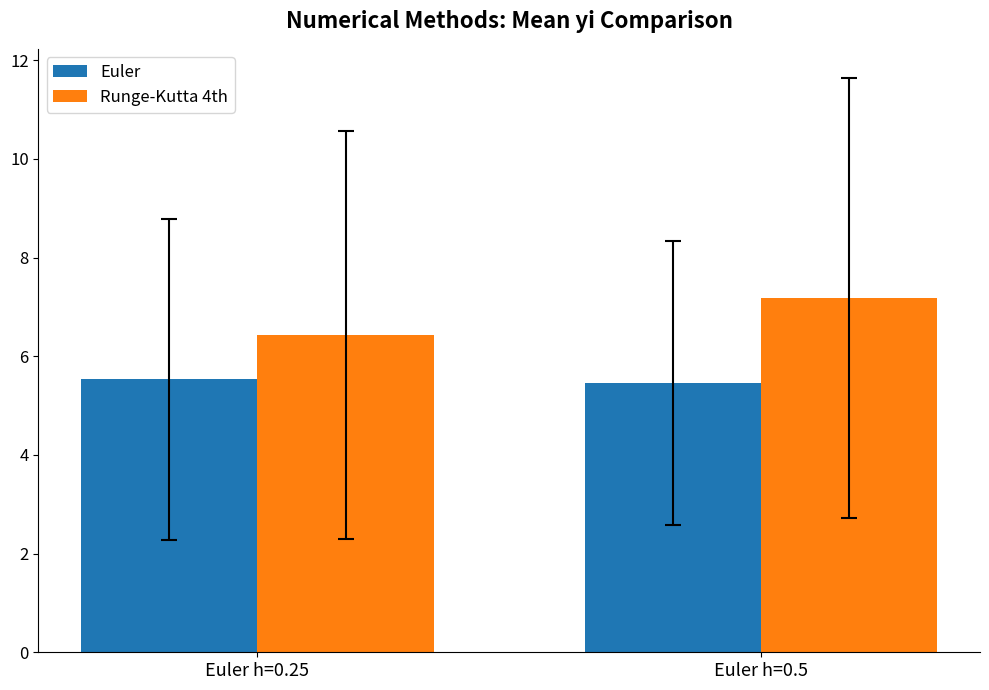

Reading left to right, list all the values displayed in this chart.

Euler: 5.5	5.5
Runge-Kutta 4th: 6.4	7.2